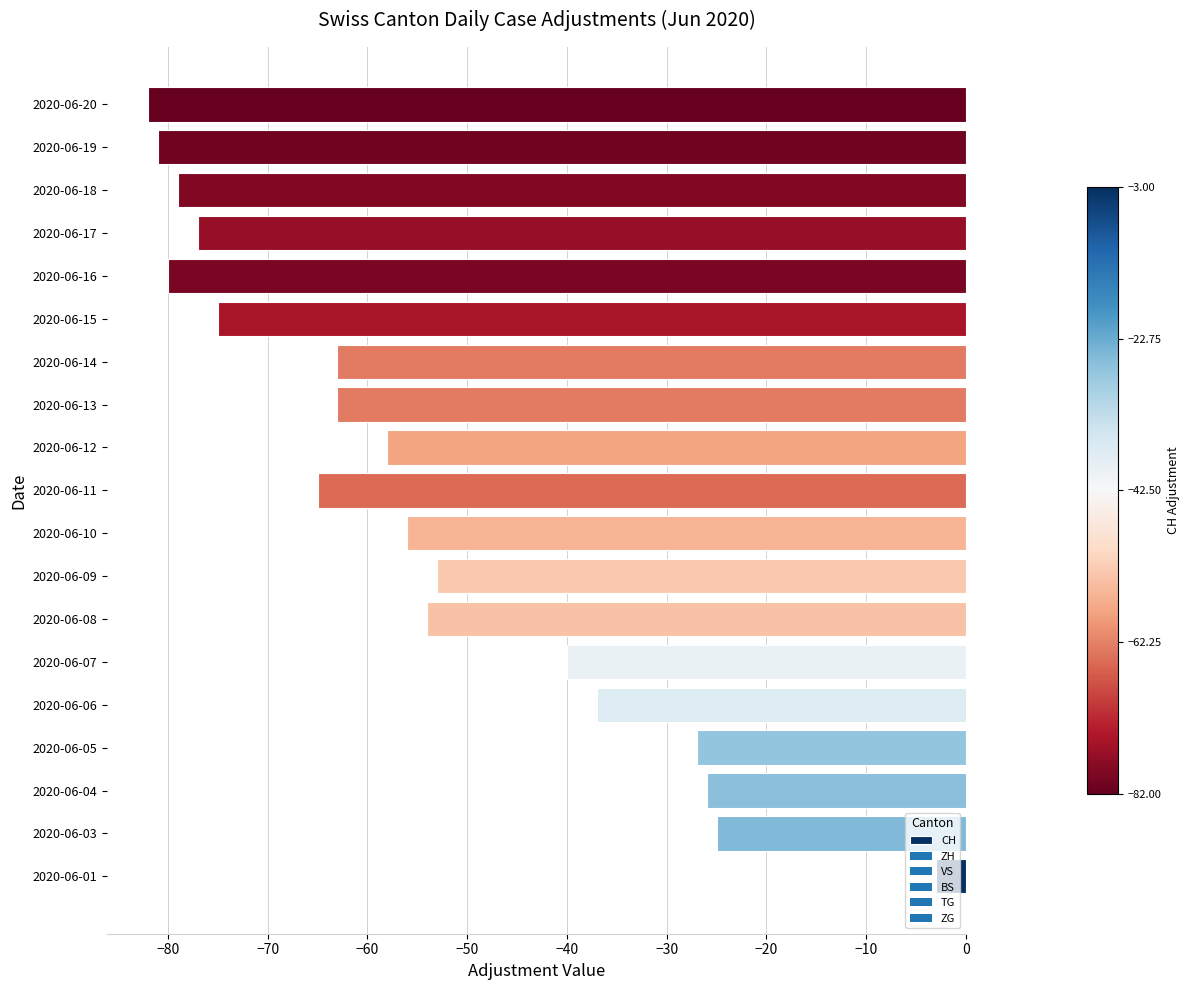

Is it true that the value at 2020-06-12 is -58?

True